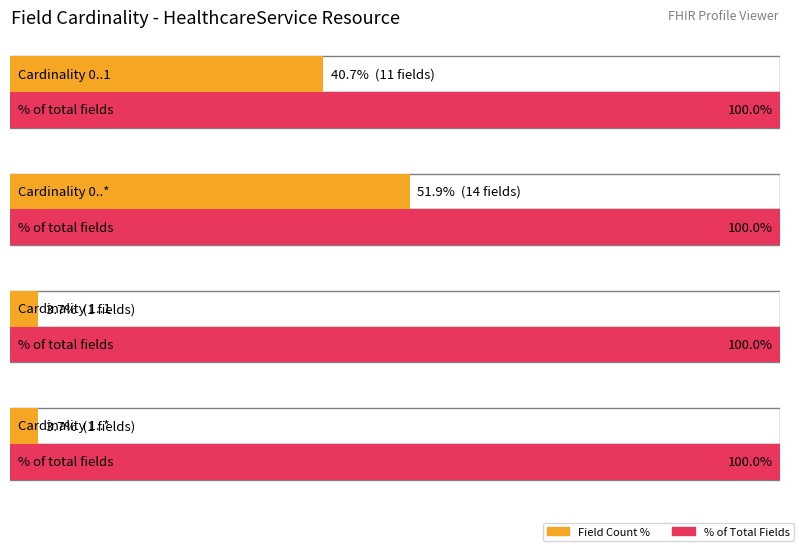

How many bars are there in each group?

2